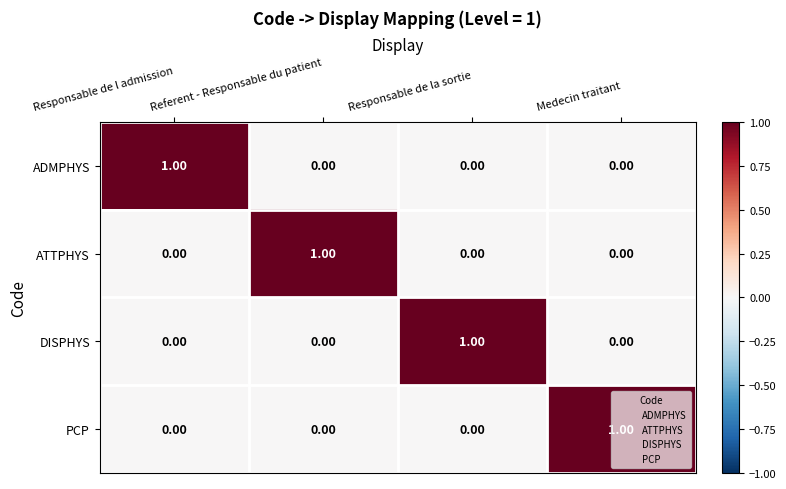

At how many categories does at least one series exceed 0?

4